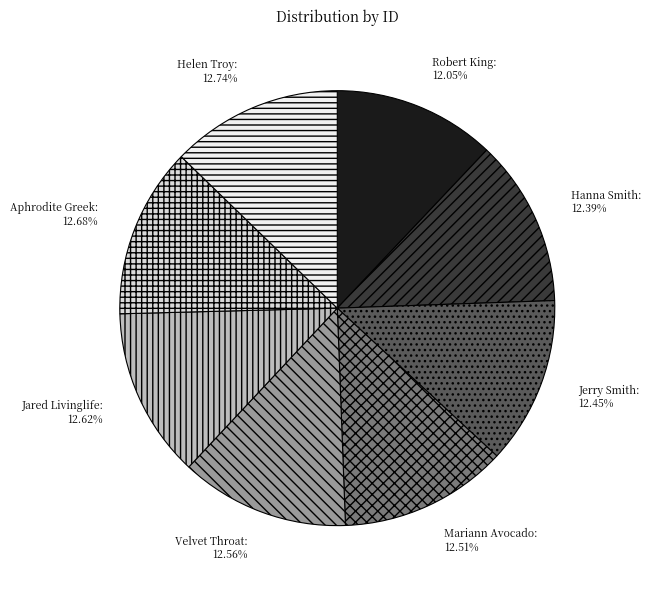

How many slices are in this pie chart?

8